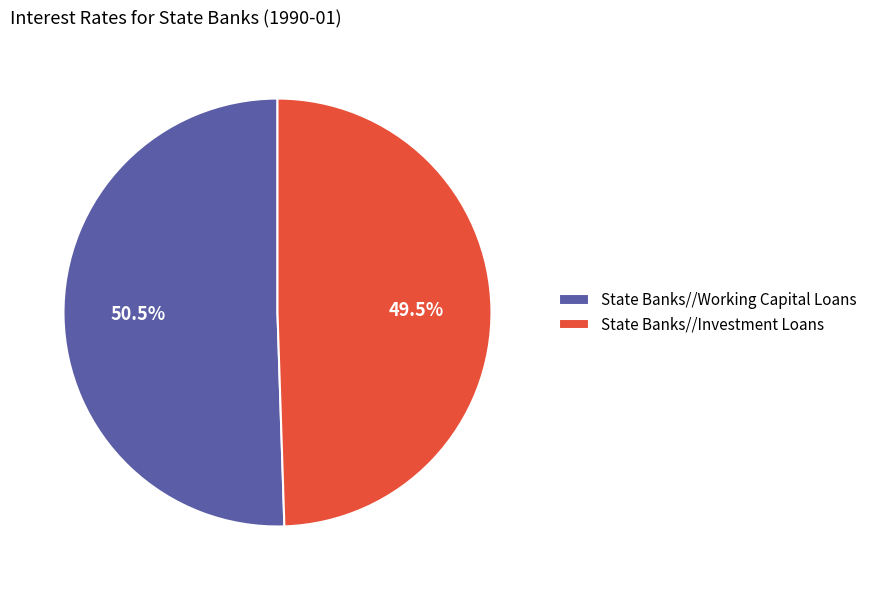

Is it true that State Banks//Working Capital Loans is 41% of the pie?

False